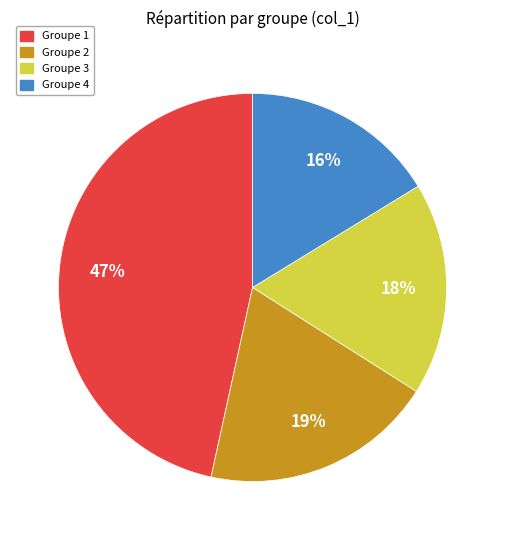

Is there a majority slice in this chart?

No